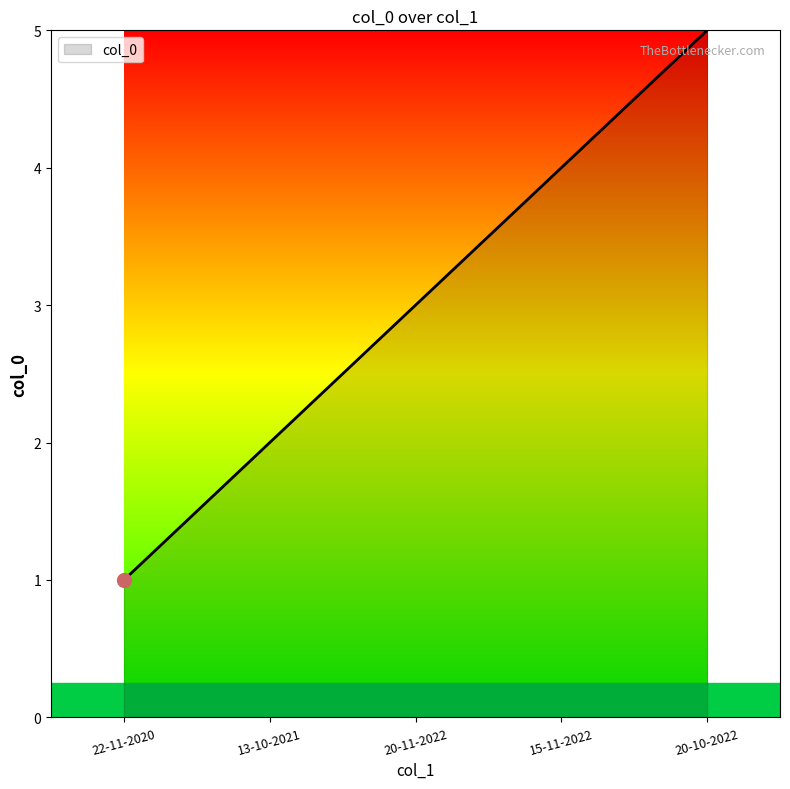

True or false: there are more than 0 points higher than both neighbors.

False